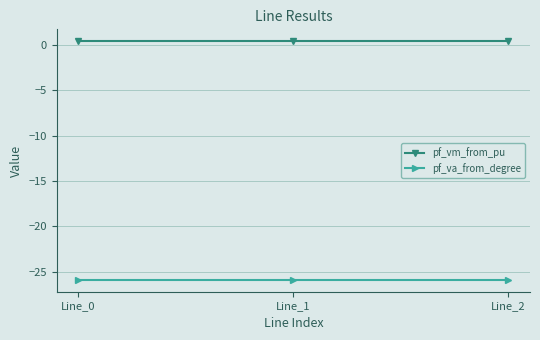

The value of pf_va_from_degree at Line_1 is -25.9. True or false?

True